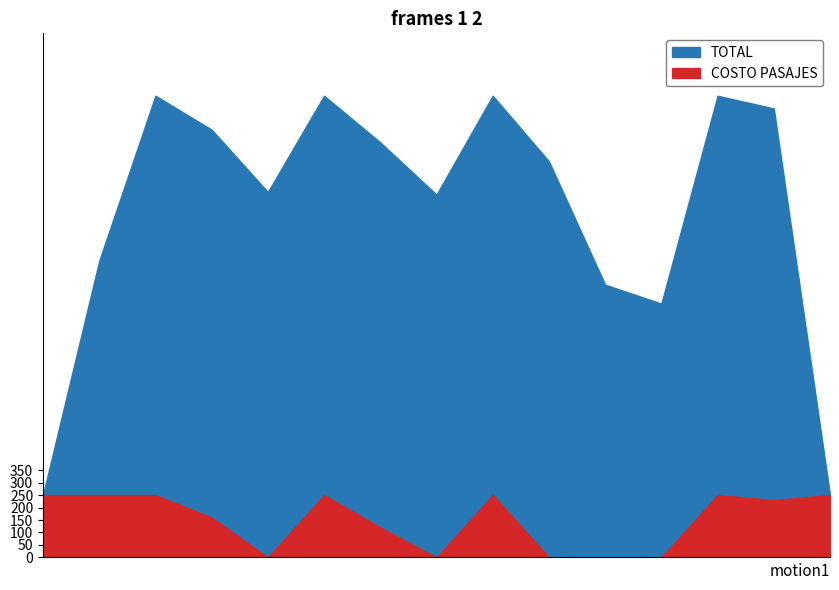

True or false: COSTO PASAJES and TOTAL intersect in this chart.

False